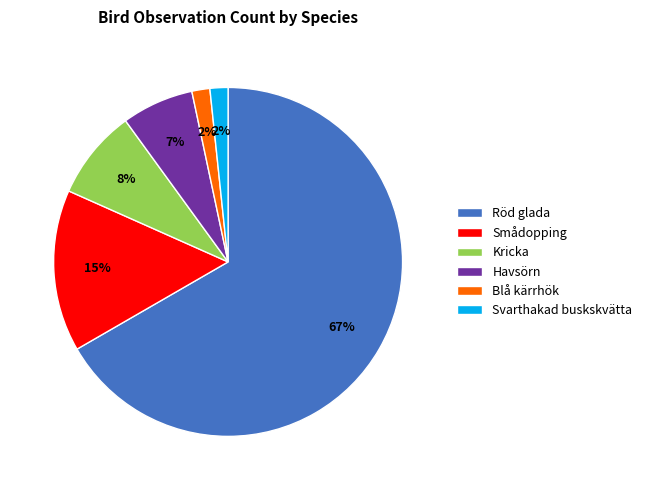

Which slice is the largest?

Röd glada